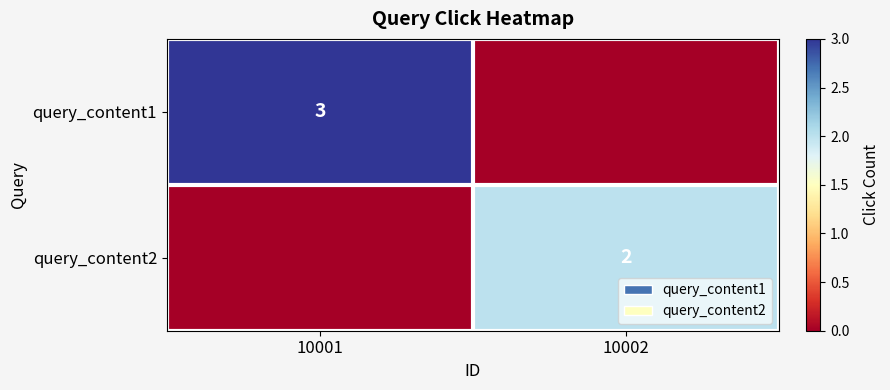

True or false: query_content1 has a value of 2 at 10001.

False